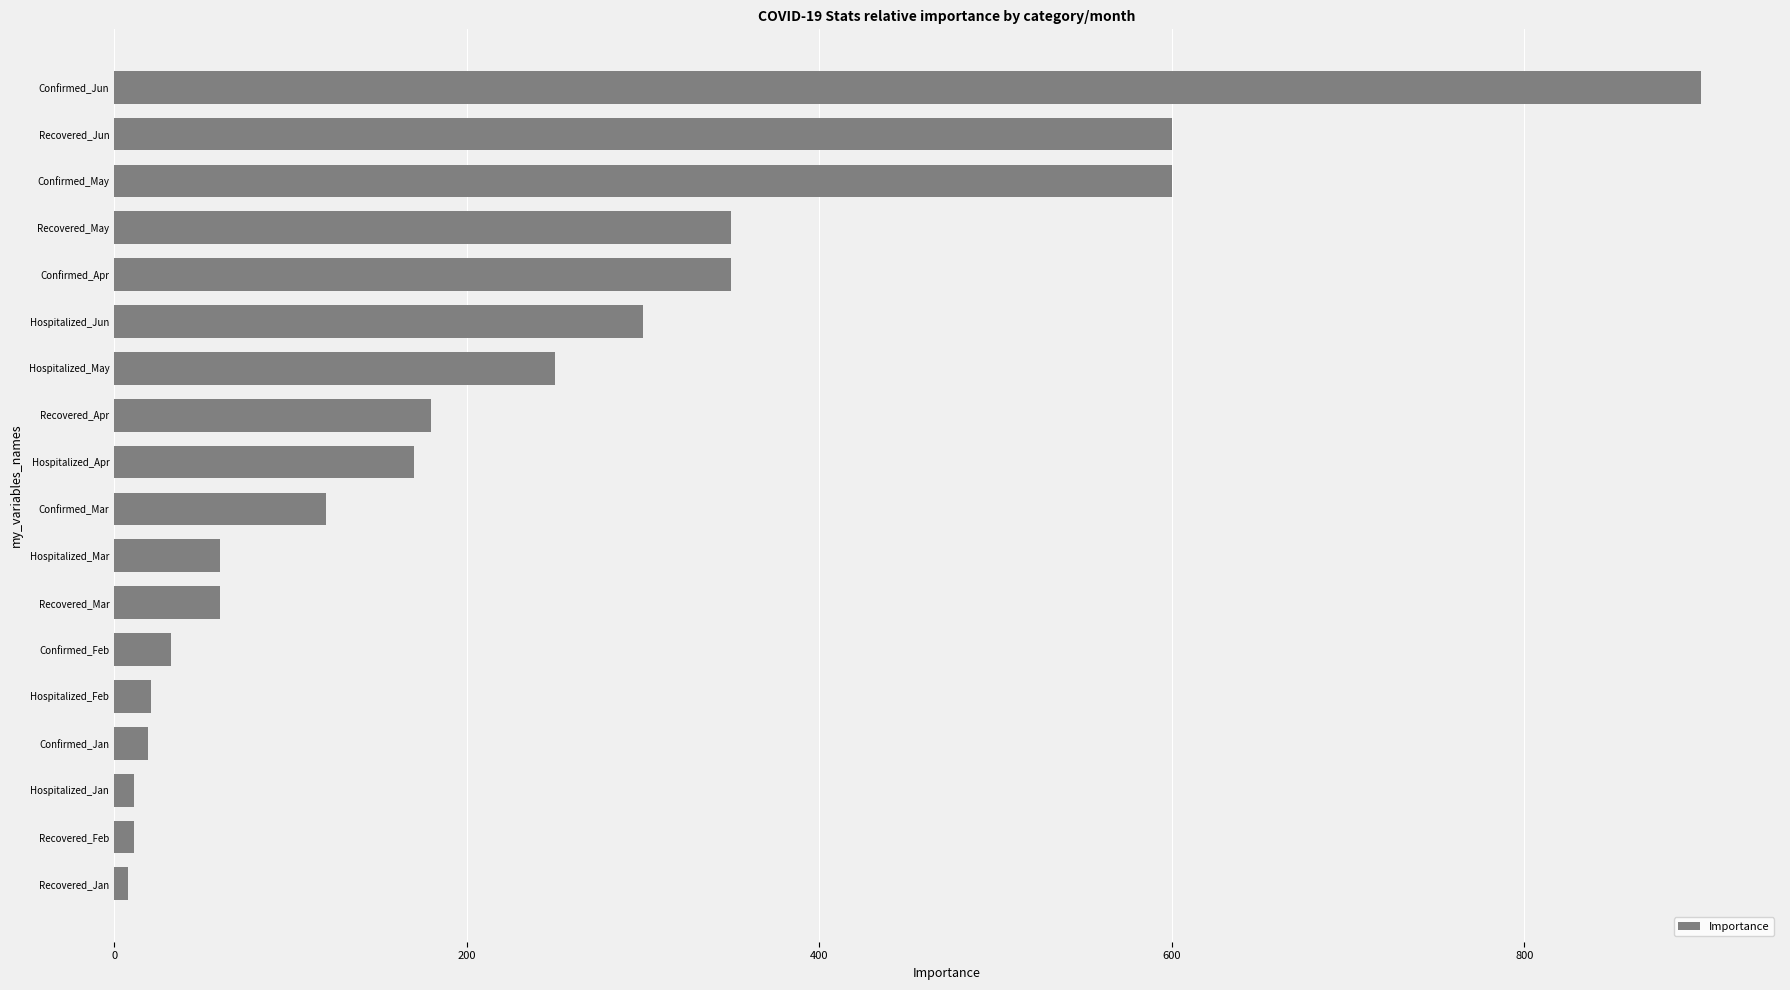

What is the minimum value shown in the chart?

8